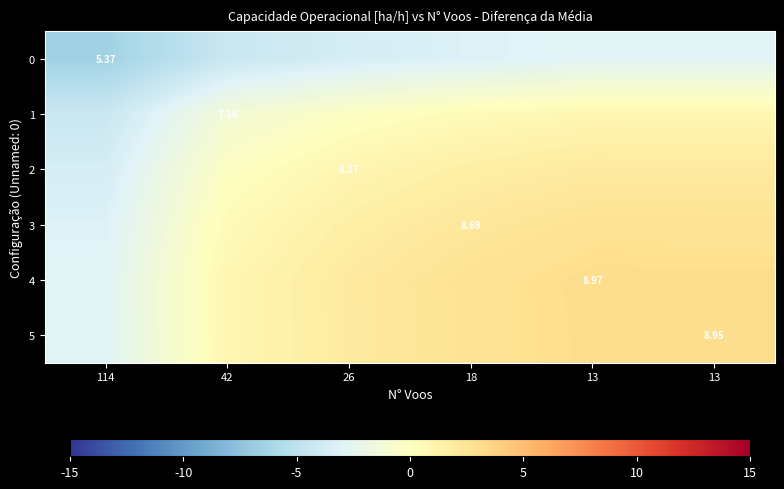

What is the difference between the highest and lowest values at 26?

5.5